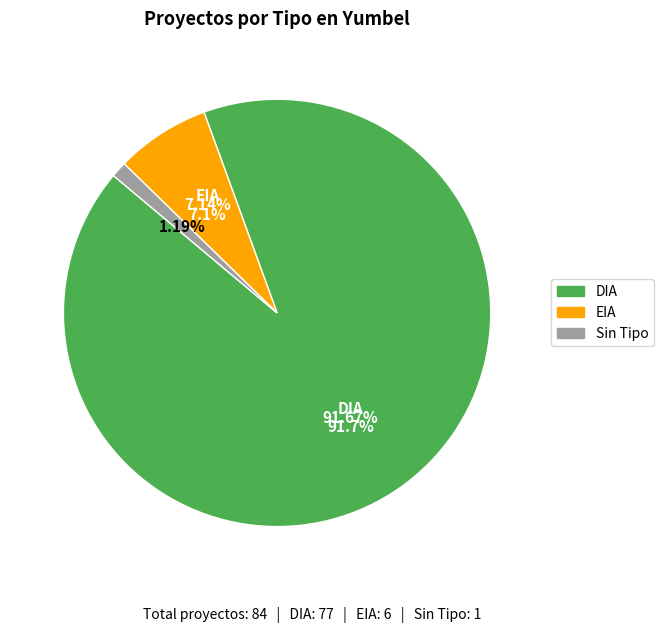

How many slices are in this pie chart?

3